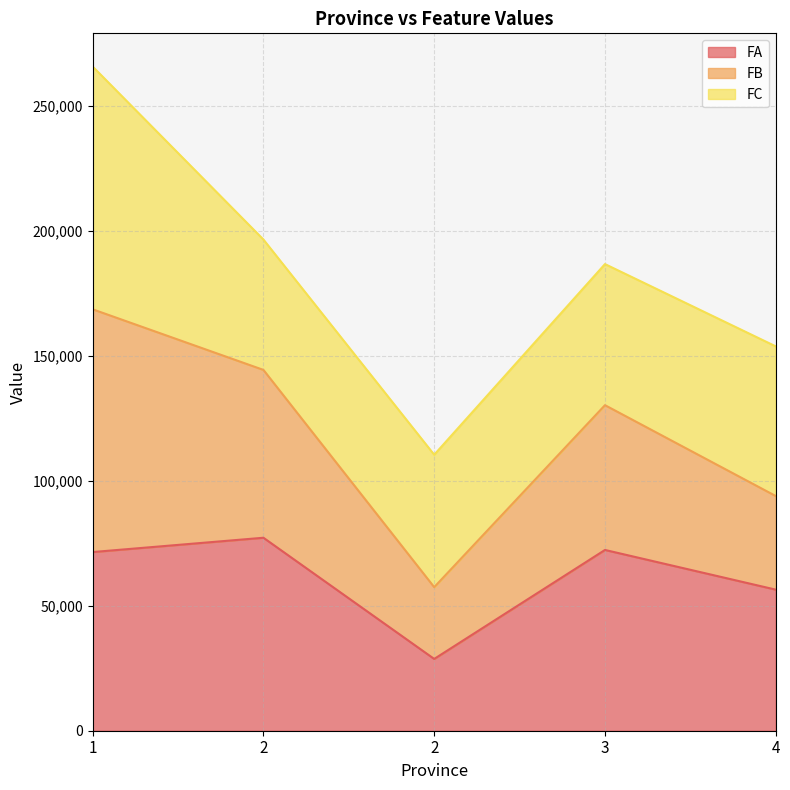

Is the value of FB at 2 greater than the value of FA at 4?

Yes